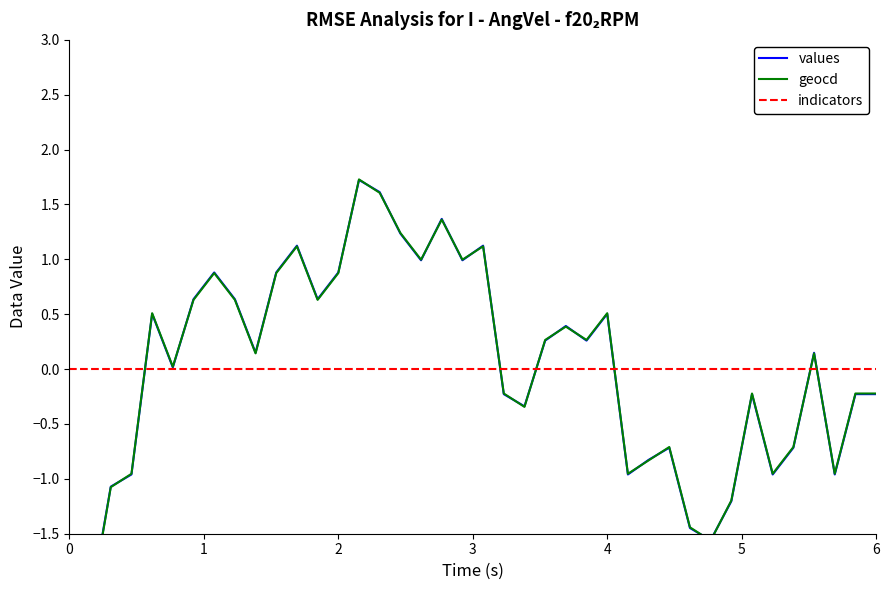

True or false: geocd and values intersect in this chart.

True